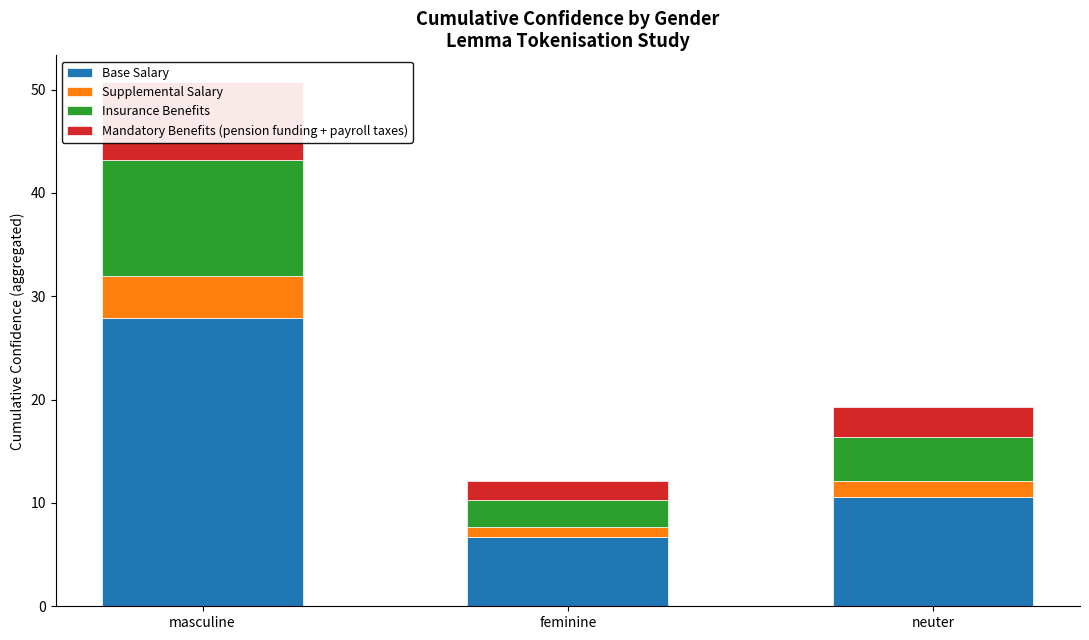

How many bars are there in total?

12